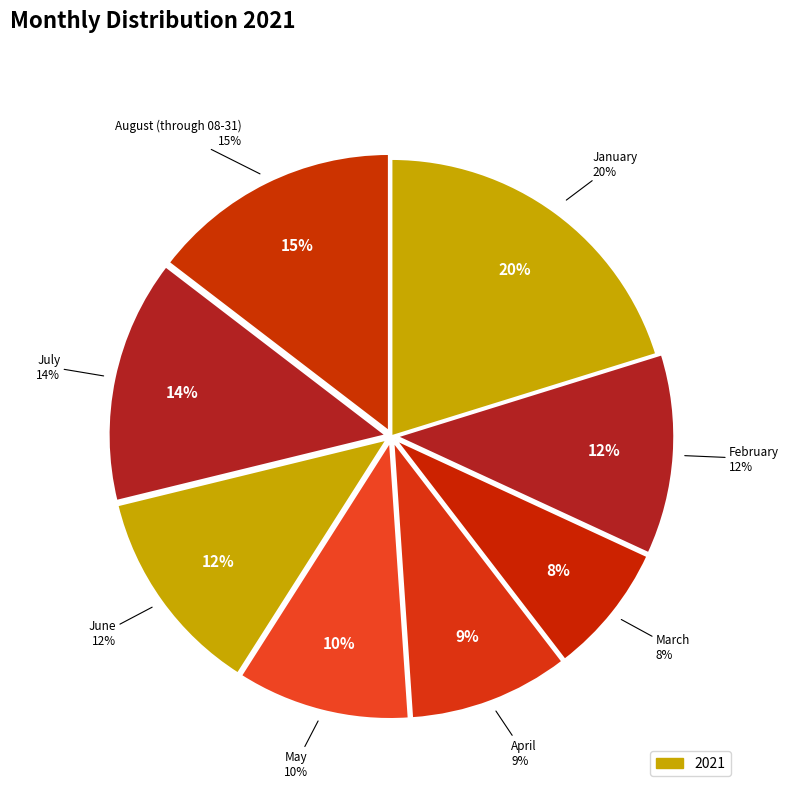

To the nearest percent, what portion does January represent?

20%